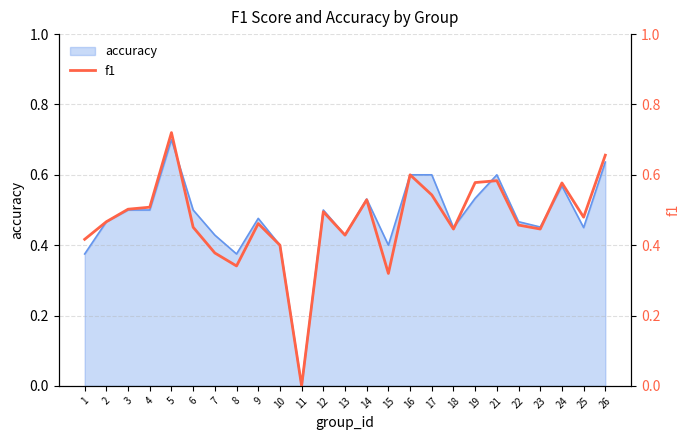

What is the greatest value displayed?

0.7